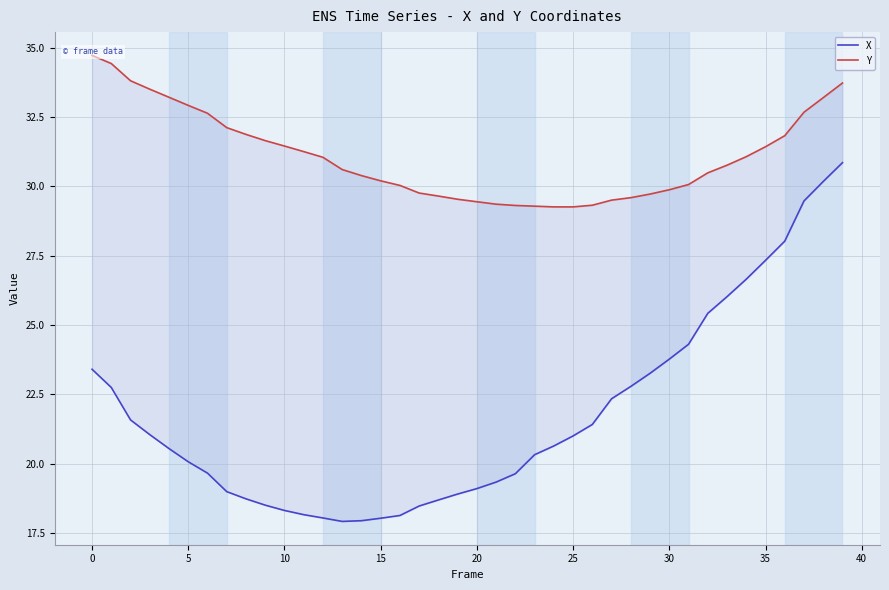

How many lines are shown in the chart?

2